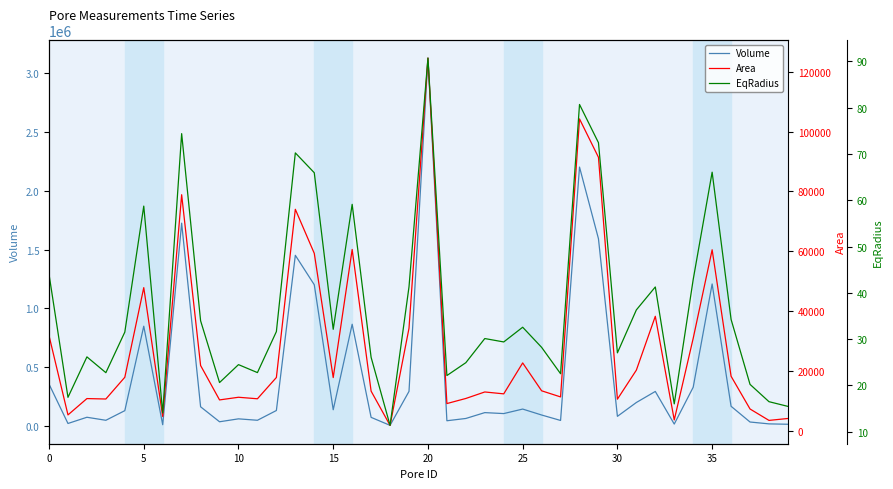

Reading left to right, extract all data points from this chart.

Volume: 356580.0	22109.6	74926.5	49253.3	131015.0	848561.0	11579.2	1724040.0	163947.0	36657.2	61439.5	49363.3	132349.0	1450800.0	1200880.0	138658.0	865195.0	74086.6	6136.1	294856.0	3126430.0	45333.5	64665.9	114388.0	106224.0	144575.0	94037.7	47821.0	2200490.0	1591580.0	82687.2	200368.0	294213.0	17148.9	329874.0	1207380.0	168237.0	34588.5	18726.1	15466.3
Area: 31844.3	5399.0	10850.8	10708.2	17963.5	47886.1	4868.3	78903.4	21894.6	10404.2	11292.0	10784.1	17891.8	74036.9	59337.6	17863.5	60623.8	13334.8	1910.5	34331.7	124520.0	9188.2	10889.0	13057.6	12426.2	22750.0	13446.4	11406.0	104212.0	91400.0	10654.6	20345.8	38321.4	3713.8	30964.8	60529.5	18303.2	7375.1	3567.2	4207.3
EqRadius: 44.0	17.4	26.2	22.7	31.5	58.7	14.0	74.4	34.0	20.6	24.5	22.8	31.6	70.2	65.9	32.1	59.1	26.1	11.4	41.3	90.7	22.1	24.9	30.1	29.4	32.6	28.2	22.5	80.7	72.4	27.0	36.3	41.3	16.0	42.9	66.1	34.2	20.2	16.5	15.5